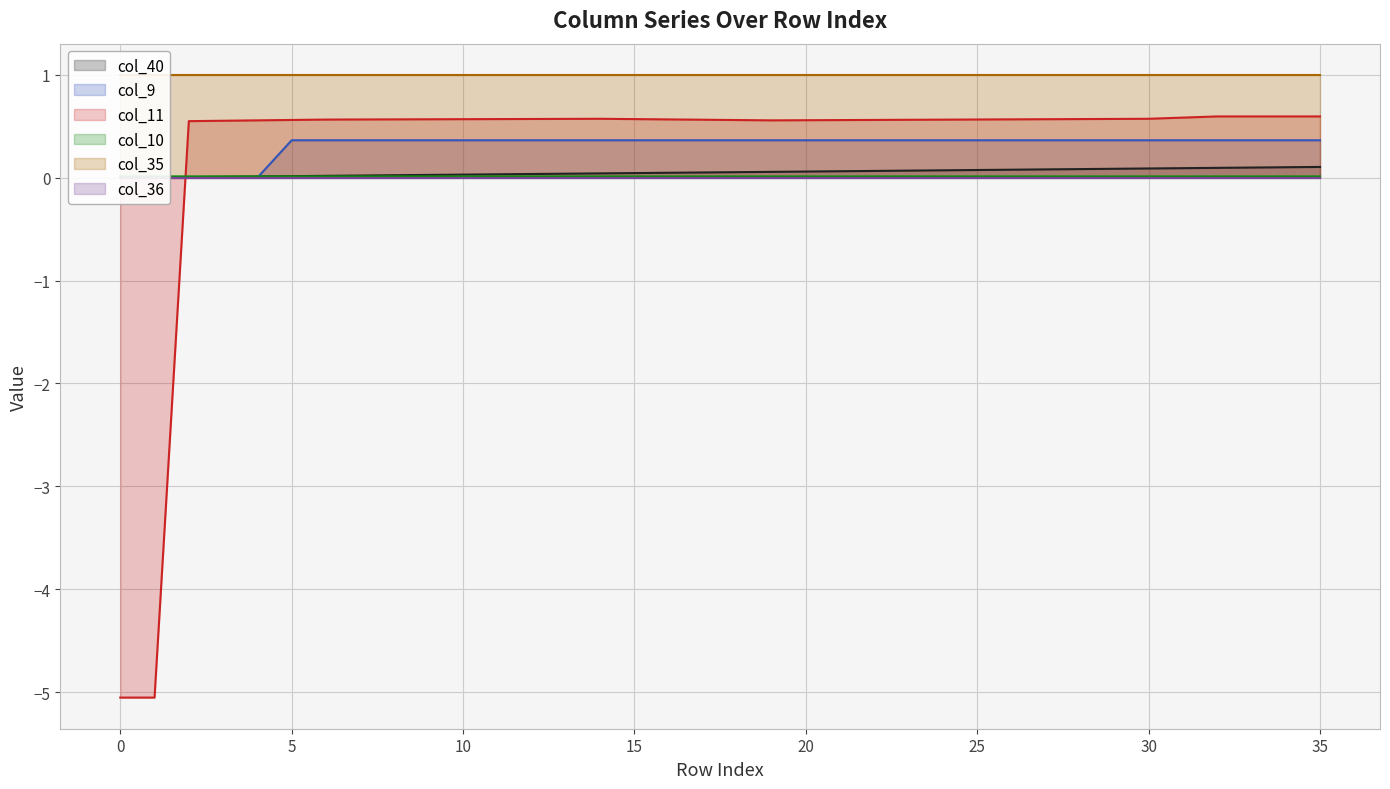

How many data points does each series have?

36